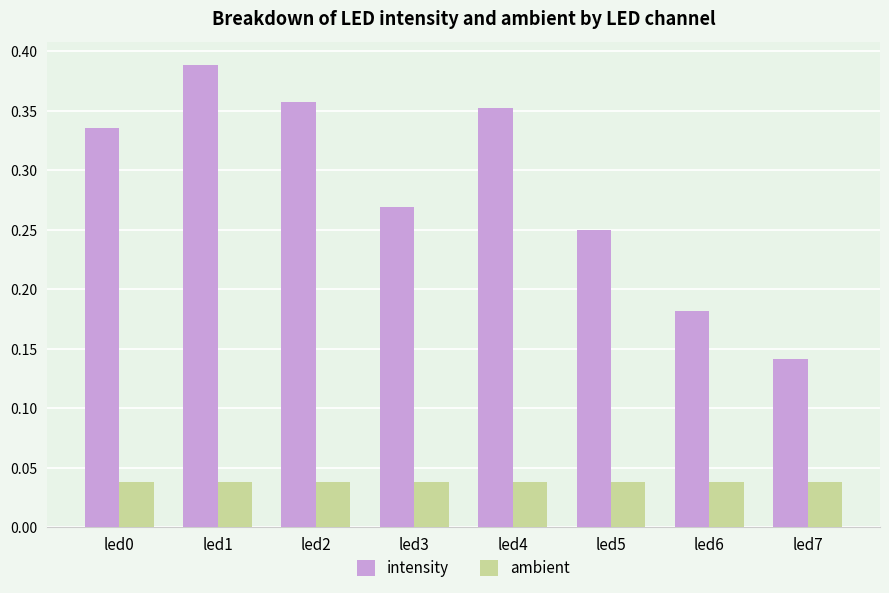

At which label is intensity closest to 0?

led7